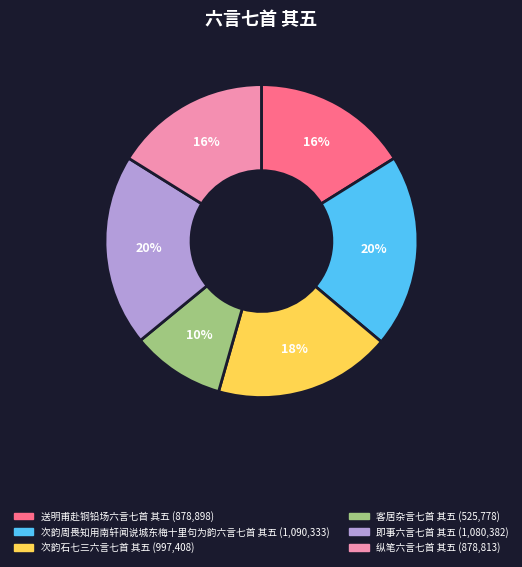

Is it true that 纵笔六言七首 其五 is 4% of the pie?

False